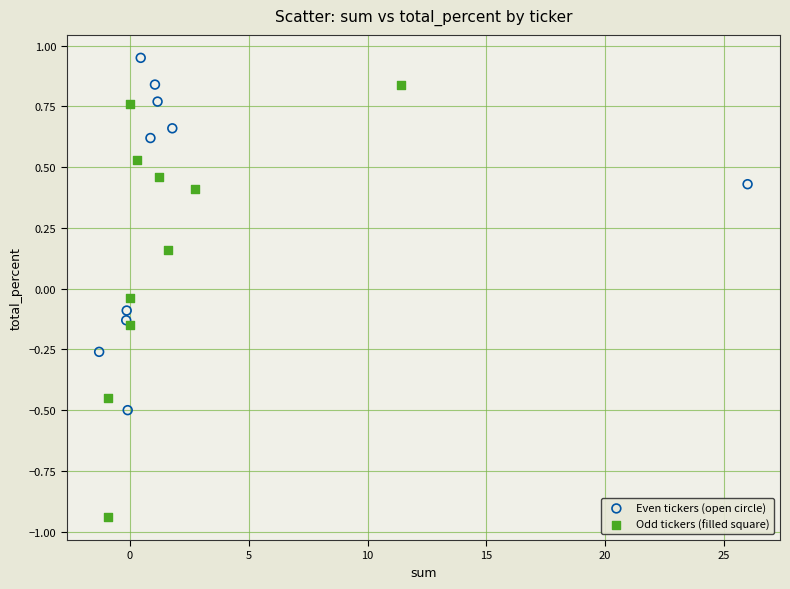

Which series has the largest Y range (max minus min)?

Odd tickers (filled square)